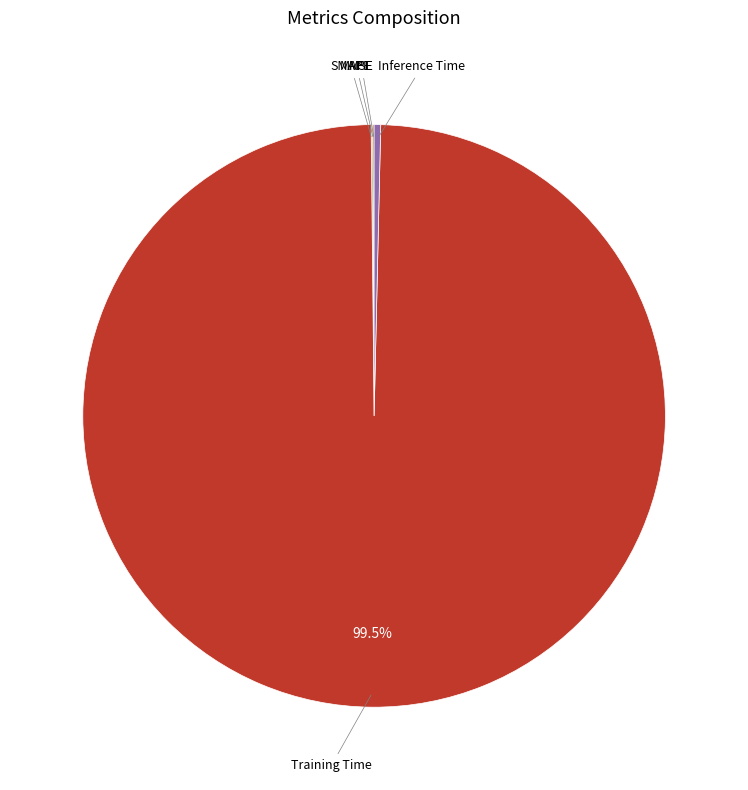

Is there a majority slice in this chart?

Yes